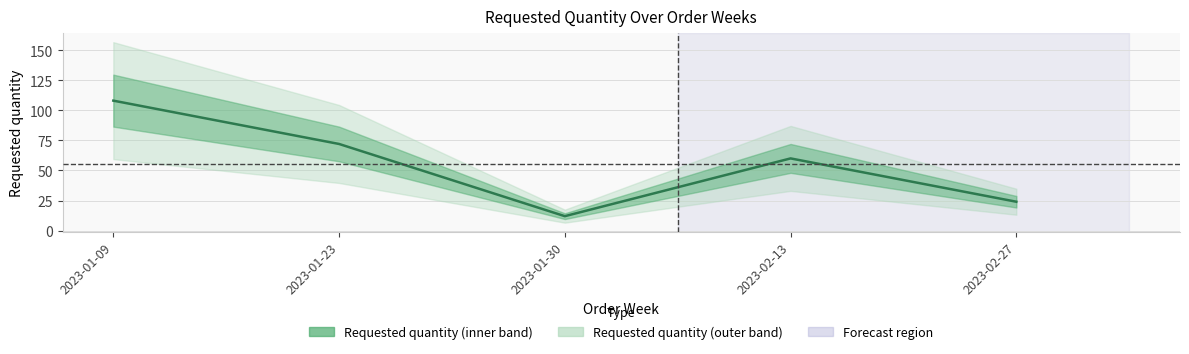

How many values are between 24 and 72?

3